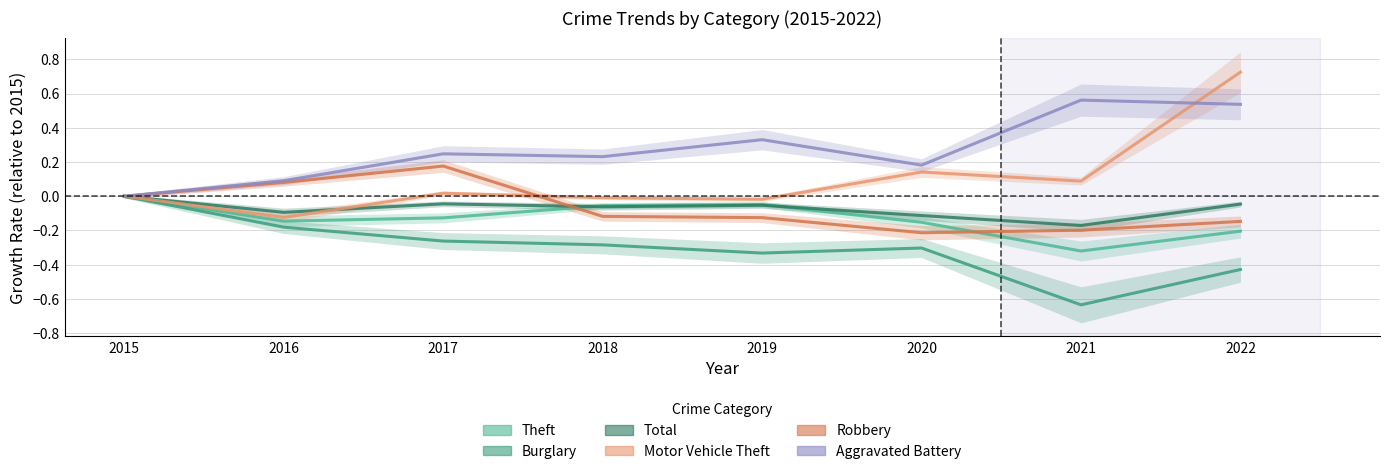

Reading left to right, list all the values displayed in this chart.

Theft: 2015=0.0	2016=-0.1	2017=-0.1	2018=-0.1	2019=-0.0	2020=-0.2	2021=-0.3	2022=-0.2
Burglary: 2015=0.0	2016=-0.2	2017=-0.3	2018=-0.3	2019=-0.3	2020=-0.3	2021=-0.6	2022=-0.4
Total: 2015=0.0	2016=-0.1	2017=-0.0	2018=-0.1	2019=-0.1	2020=-0.1	2021=-0.2	2022=-0.0
Motor Vehicle Theft: 2015=0.0	2016=-0.1	2017=0.0	2018=-0.0	2019=-0.0	2020=0.1	2021=0.1	2022=0.7
Robbery: 2015=0.0	2016=0.1	2017=0.2	2018=-0.1	2019=-0.1	2020=-0.2	2021=-0.2	2022=-0.1
Aggravated Battery: 2015=0.0	2016=0.1	2017=0.2	2018=0.2	2019=0.3	2020=0.2	2021=0.6	2022=0.5